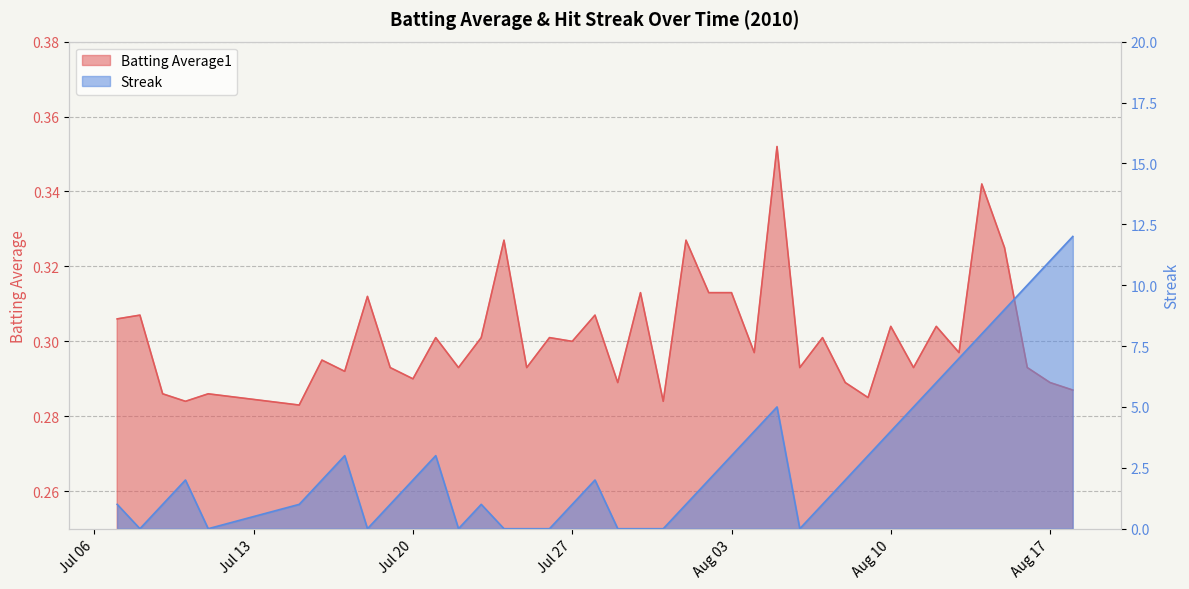

What is the difference between the second highest and second lowest values in the Streak series?

11.0